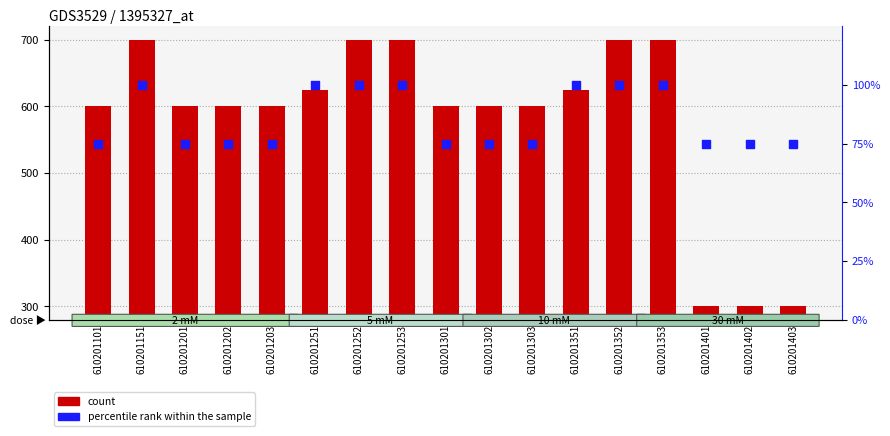

At which category is the sum across all series the highest?

610201151